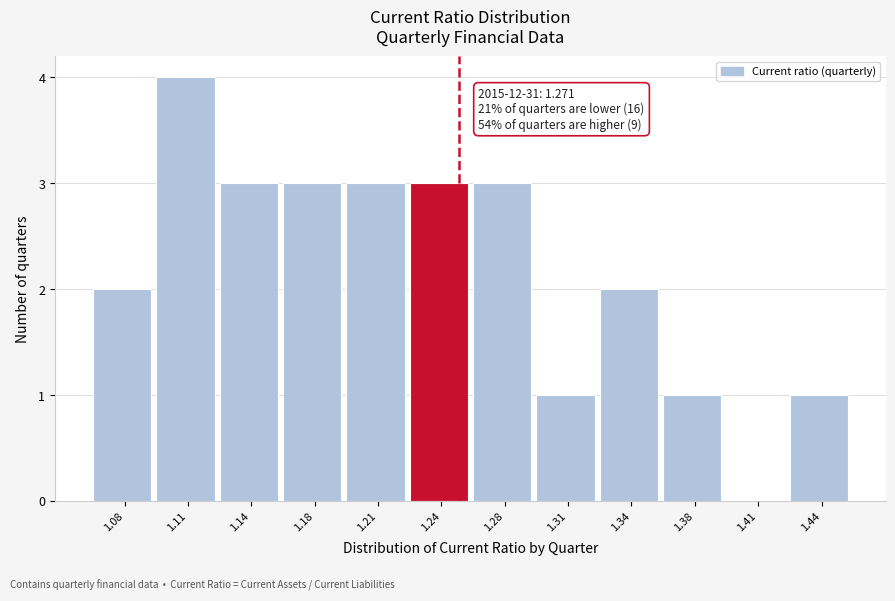

Reading left to right, list all the values displayed in this chart.

1.08=2	1.11=4	1.14=3	1.18=3	1.21=3	1.24=3	1.28=3	1.31=1	1.34=2	1.38=1	1.41=0	1.44=1